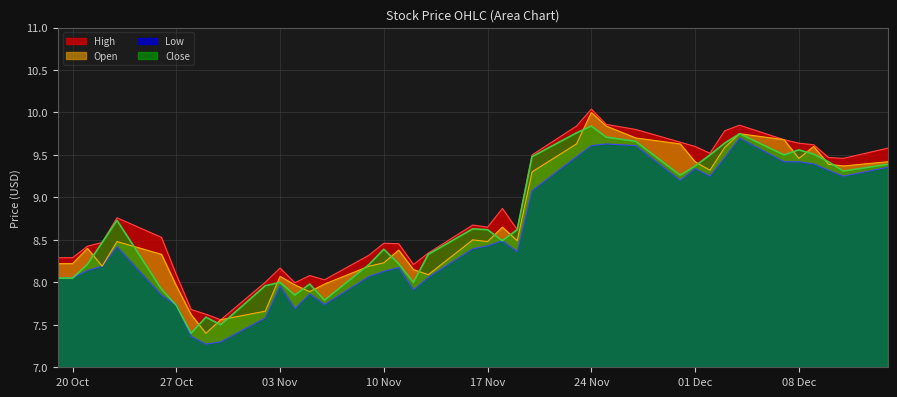

True or false: Open has a value of 8.5 at 17 Nov.

True